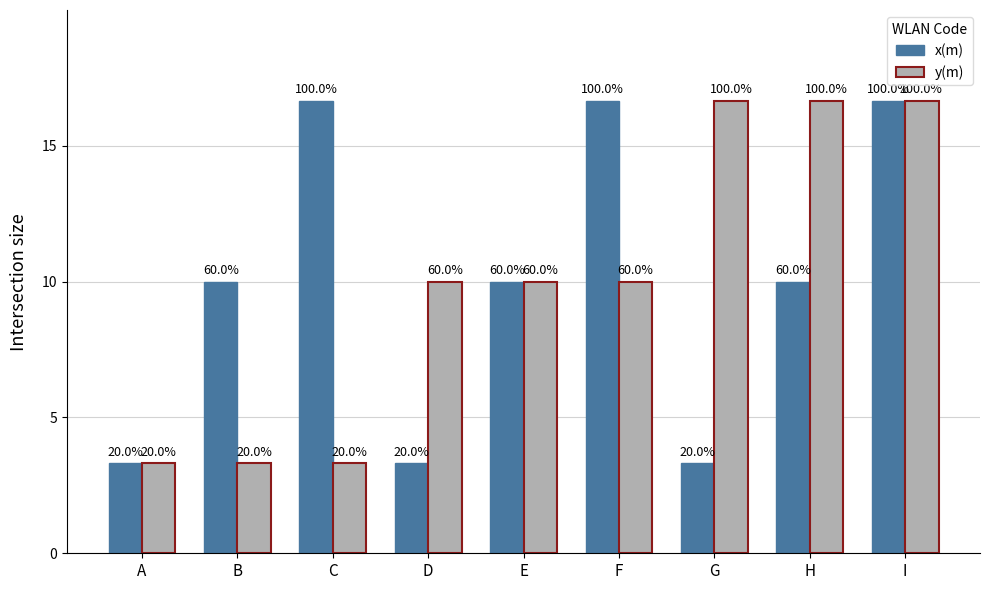

How many bars are there in total?

18